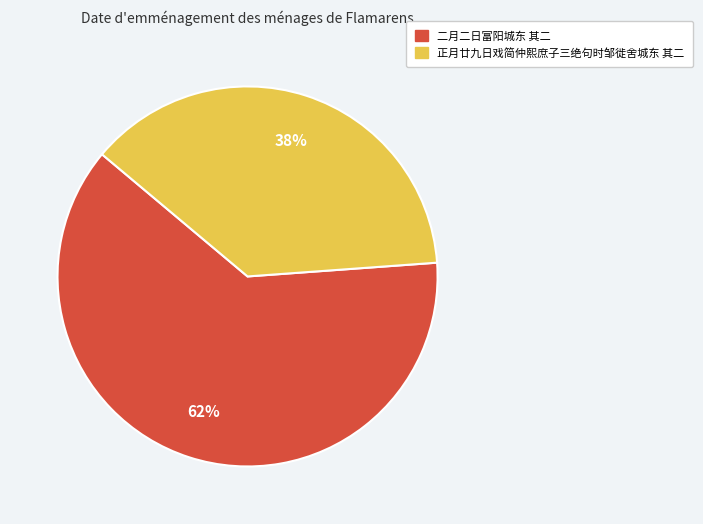

Is the sum of 二月二日富阳城东 其二 and 正月廿九日戏简仲熙庶子三绝句时邹徙舍城东 其二 greater than half?

Yes